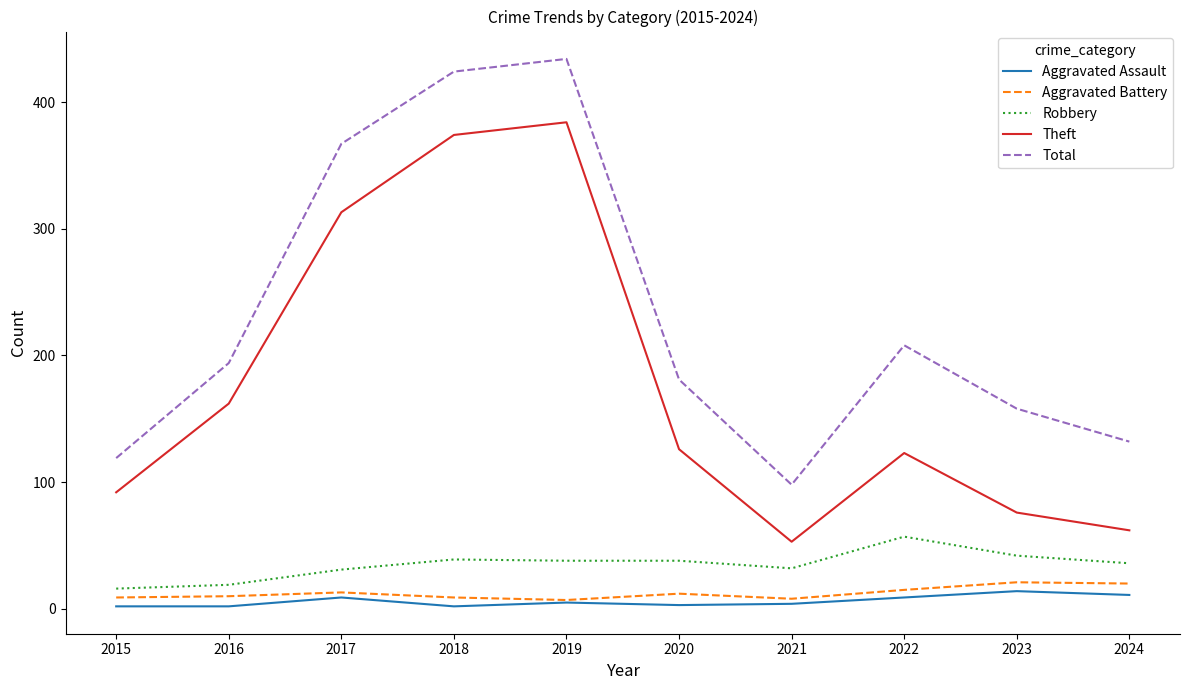

At which label does Theft reach its minimum?

2021